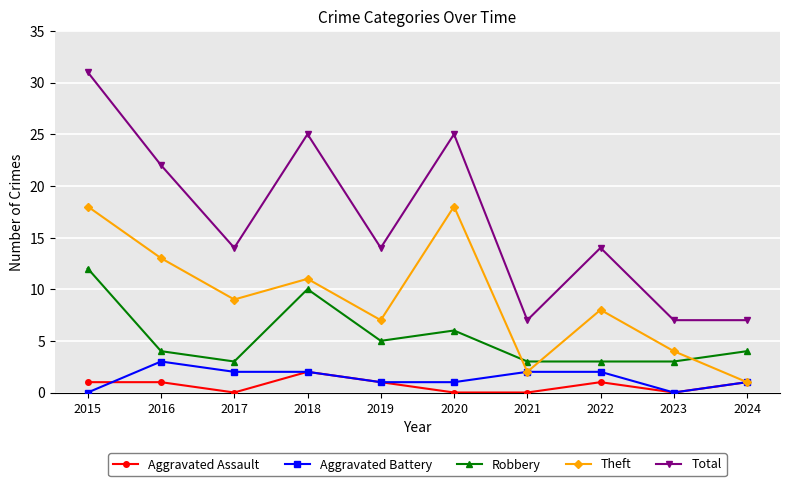

At which label does Robbery first exceed 4?

2015